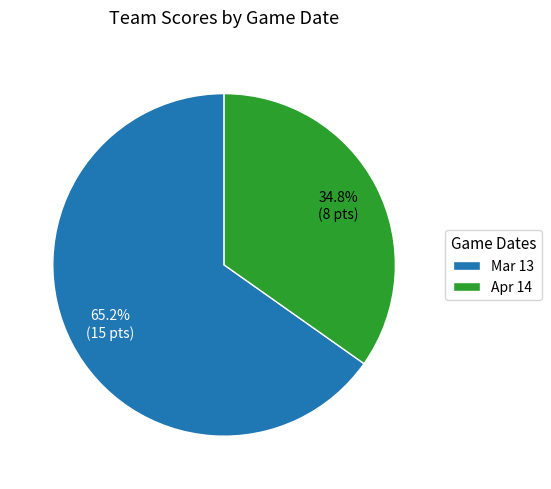

What is the ratio of the value at Apr 14 to the value at Mar 13?

0.5